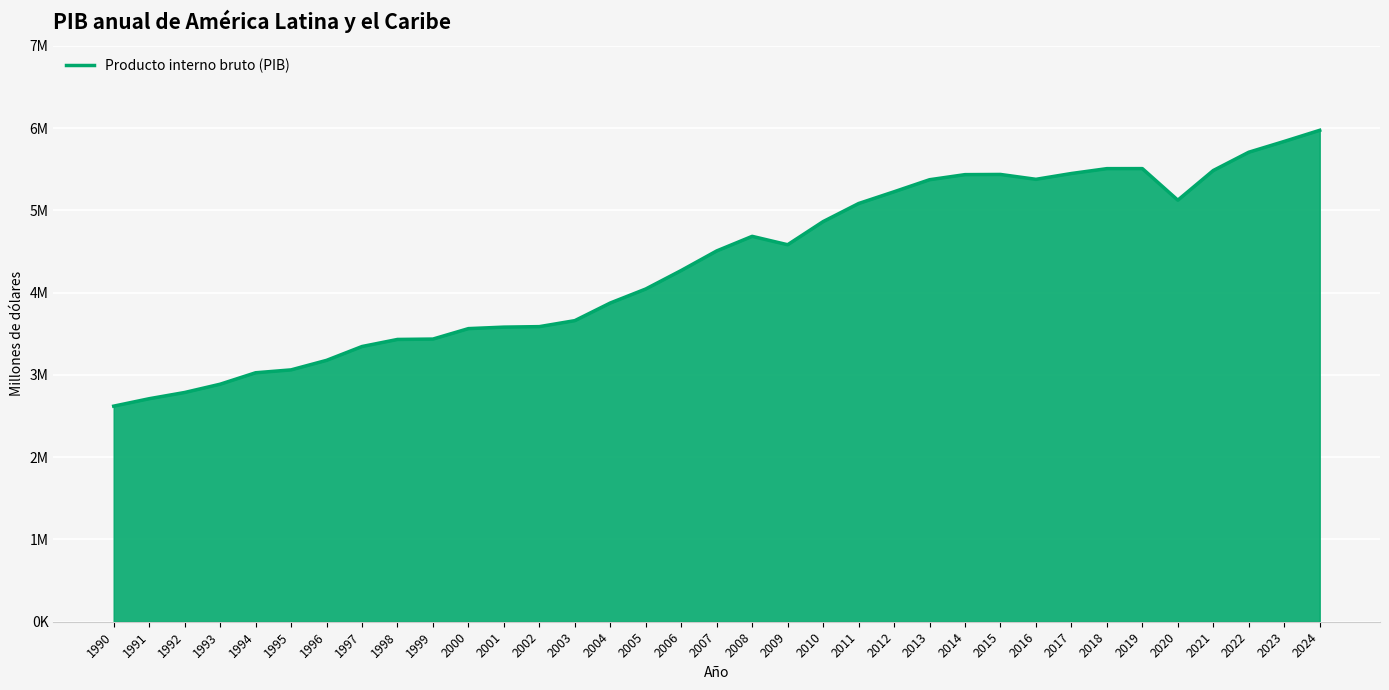

How many interior local valleys (lower than both neighbors) does the data have?

3